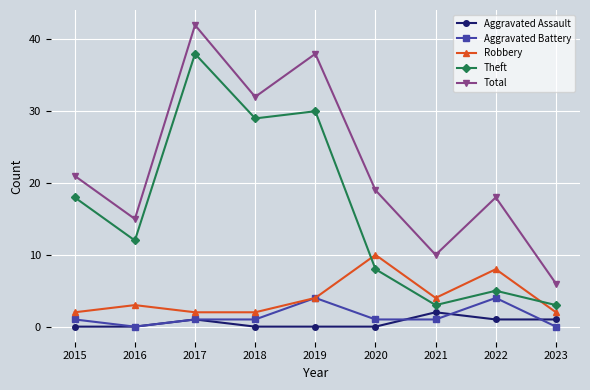

What is the minimum value for Total?

6